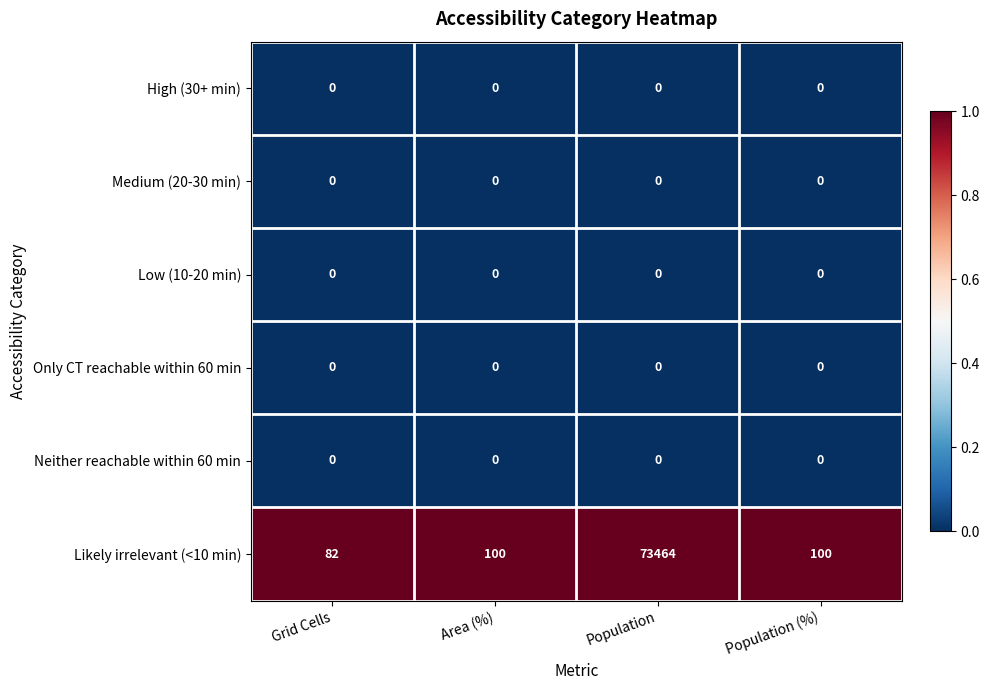

Which series has the largest total across all categories?

Likely irrelevant (<10 min)